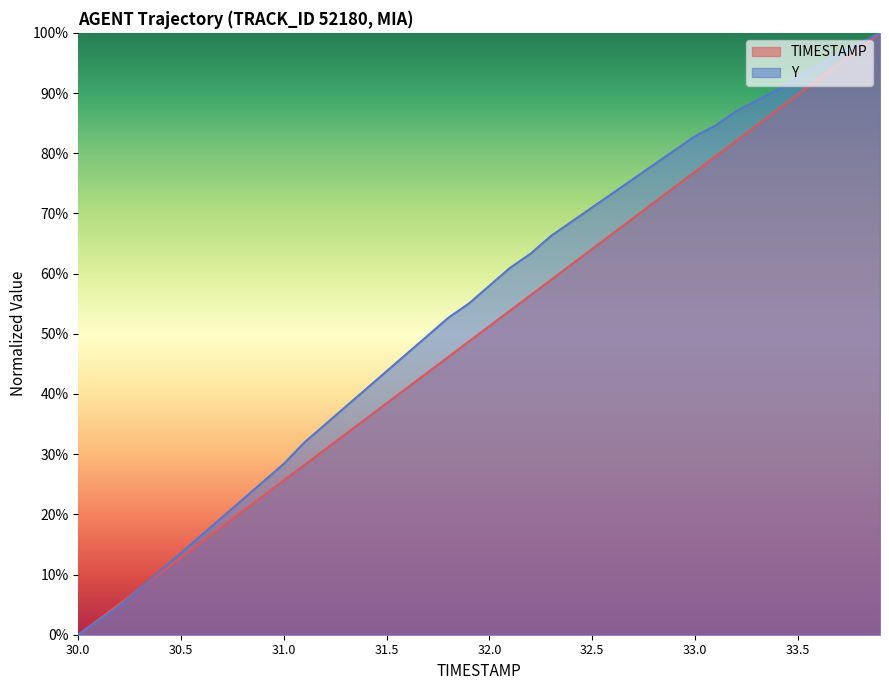

How many lines are shown in the chart?

2